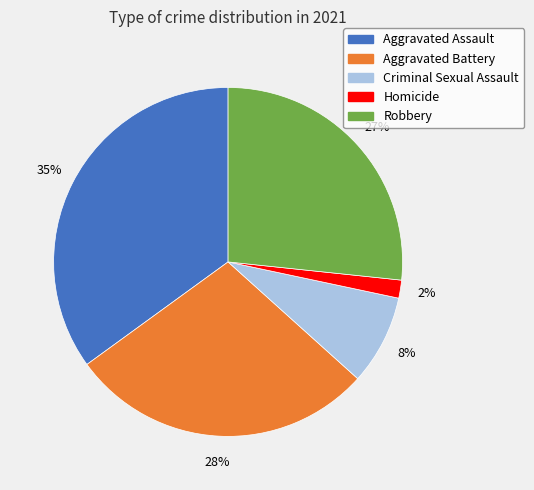

To the nearest percent, what percentage of the pie is Criminal Sexual Assault?

8%